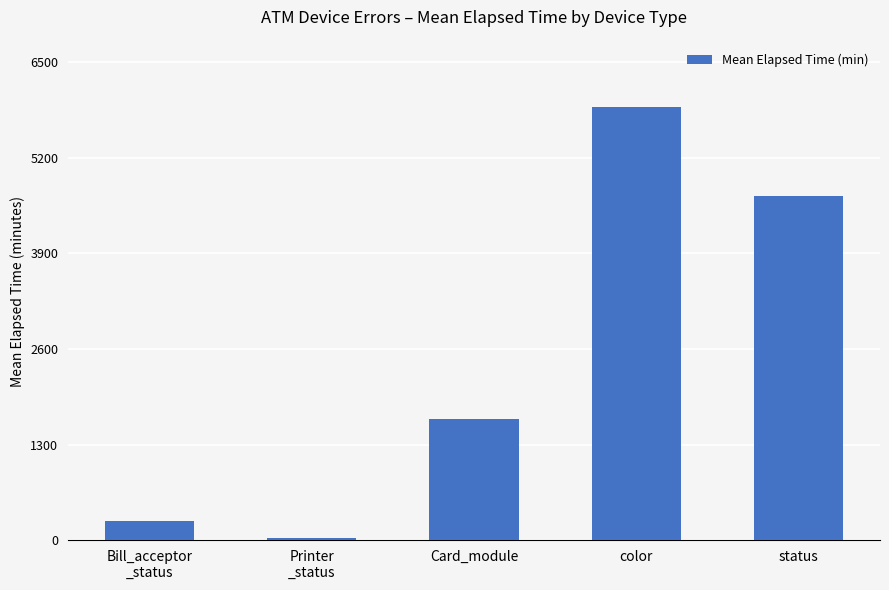

What is the label of the 5th bar from the left?

status